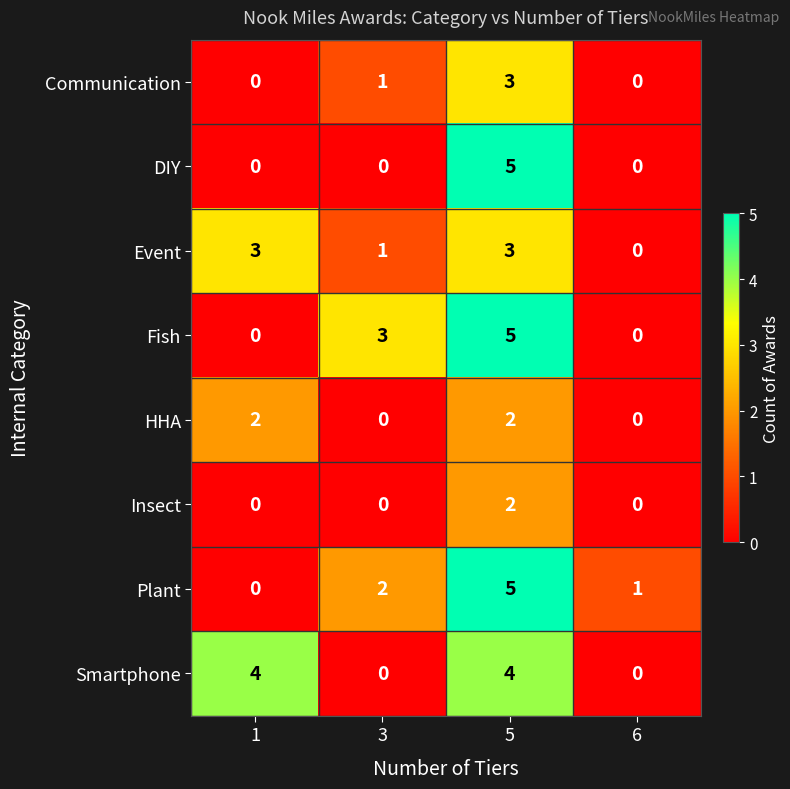

The Insect series shows 0 at 3. True or false?

True